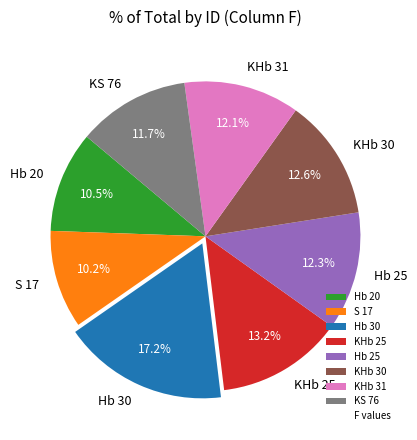

How much of the chart is everything except Hb 25?

87.7%